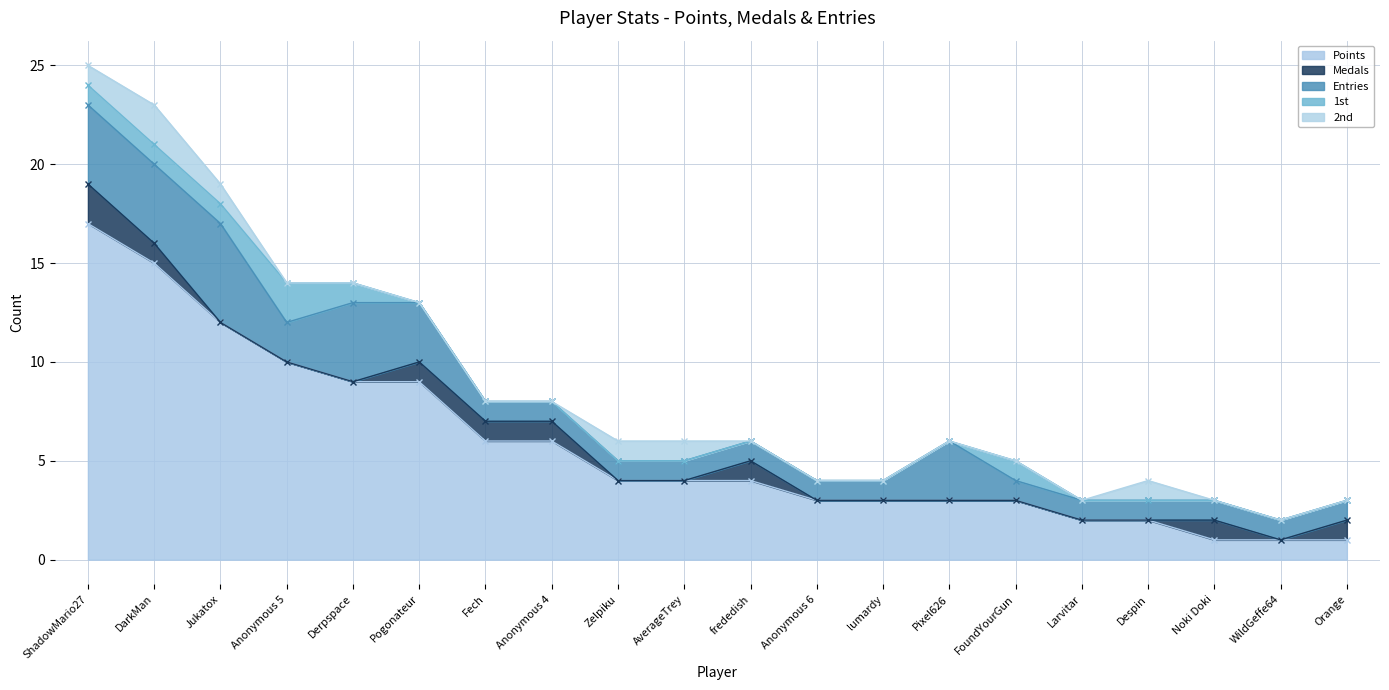

Which series has the largest total across all categories?

Points